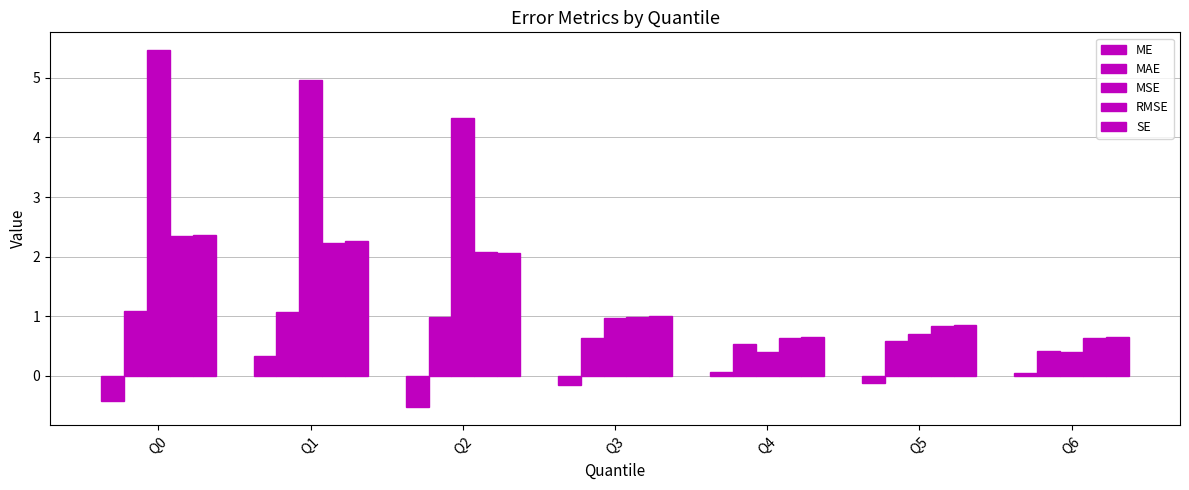

Between Q5 and Q1, which is larger?

Q1